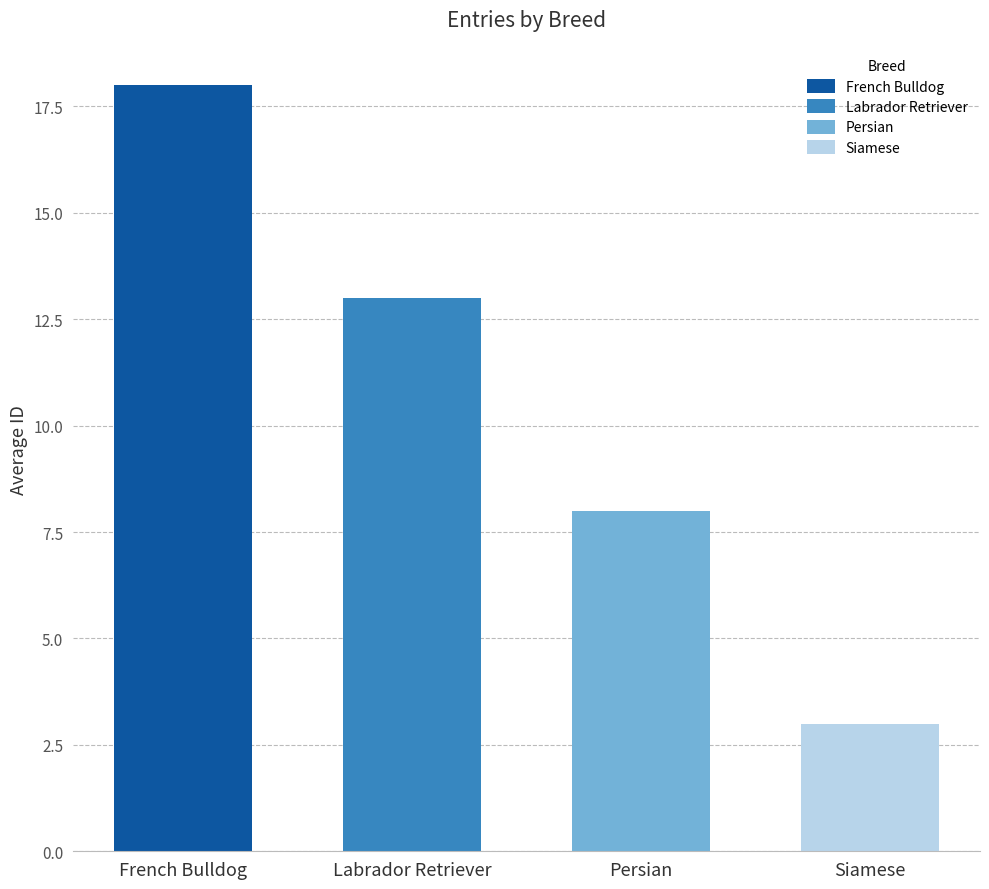

What is the change in value from French Bulldog to Siamese?

-15